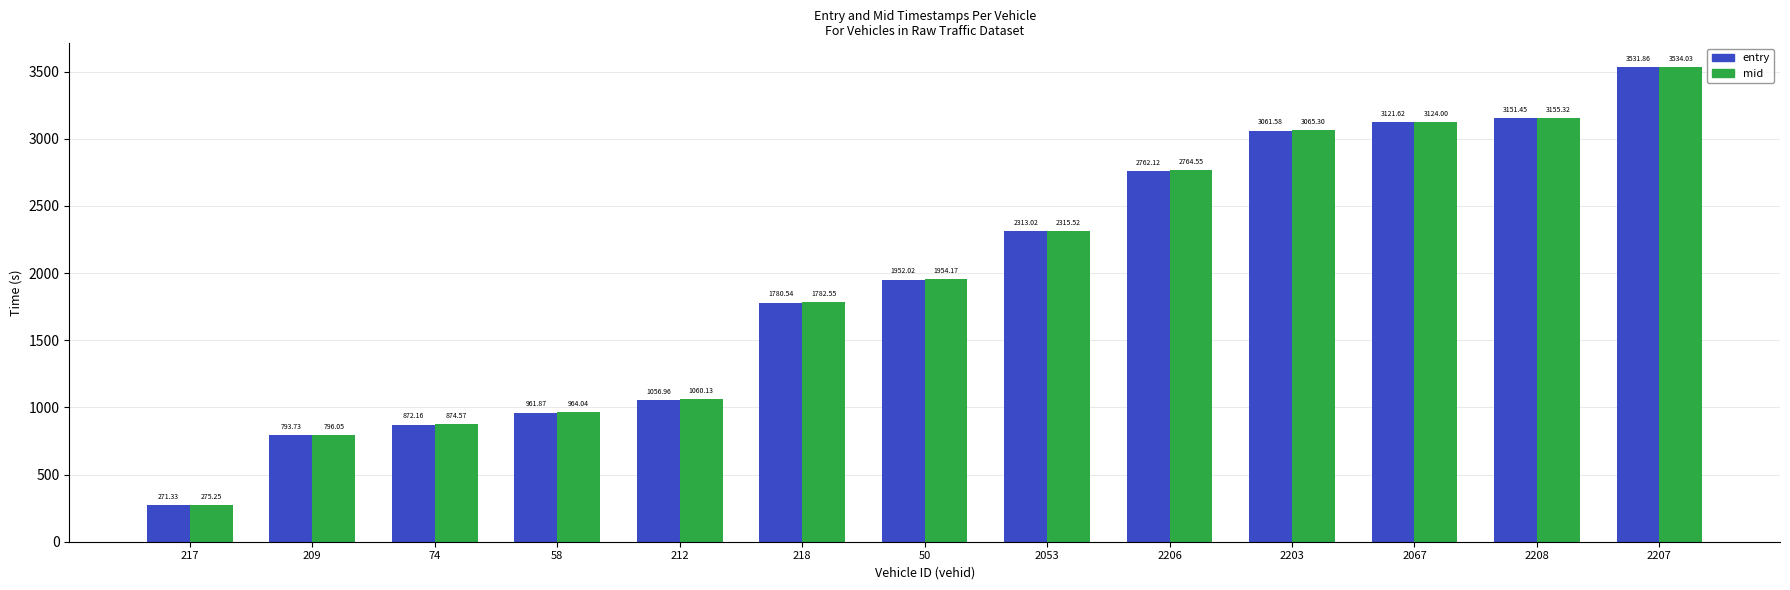

What is the total value across all series at 217?

546.6